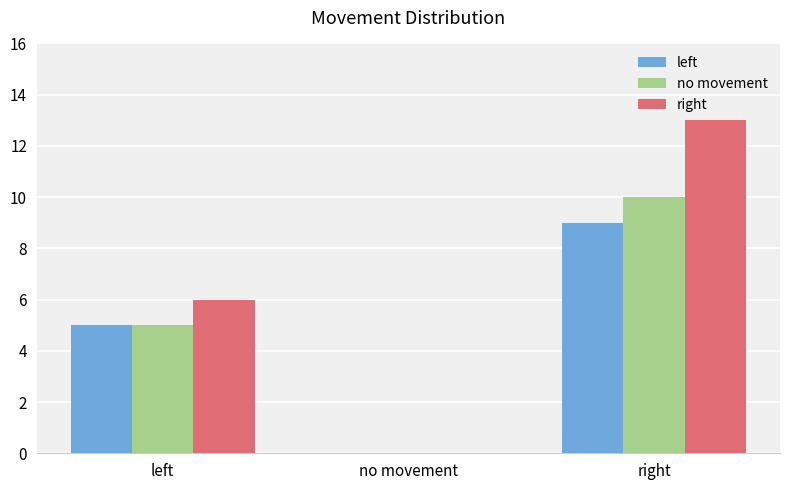

Is the value of no movement at right greater than the value of left at left?

Yes